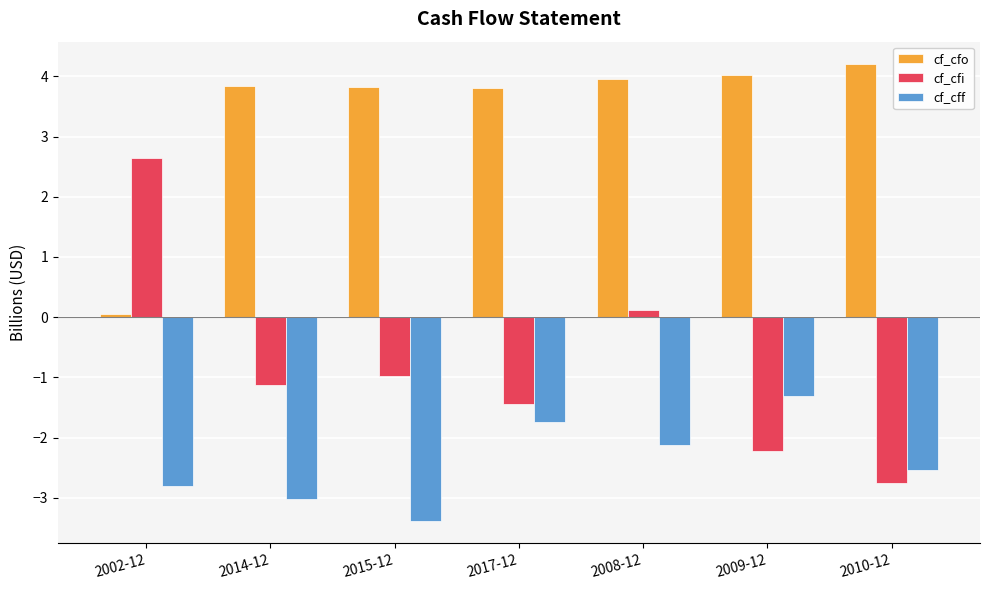

Rank the series by their maximum value, from highest to lowest.

cf_cfo, cf_cfi, cf_cff